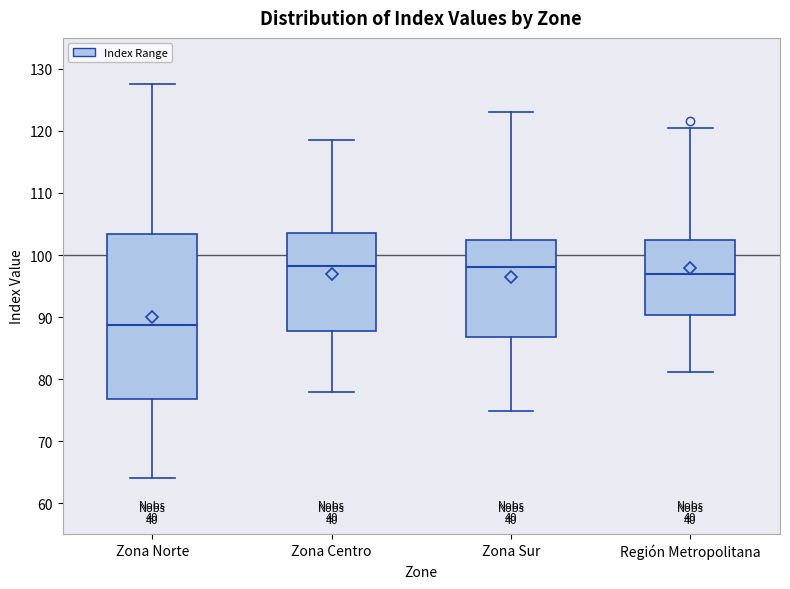

Which box has the lowest median line?

Zona Norte